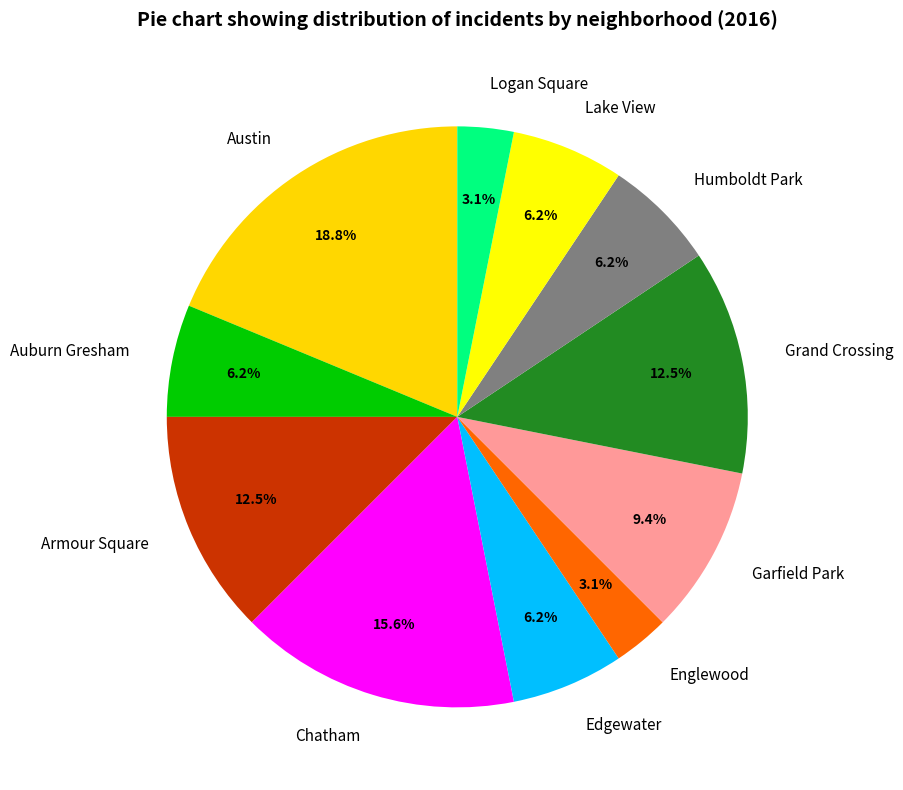

Between Garfield Park and Armour Square, which is larger?

Armour Square